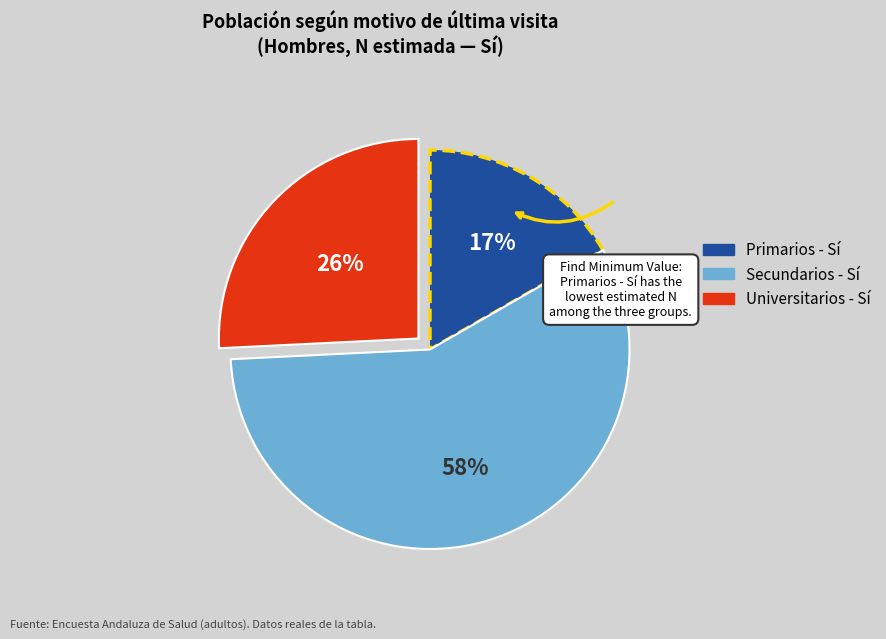

What is the ratio of the value at Primarios - Sí to the value at Secundarios - Sí?

0.3